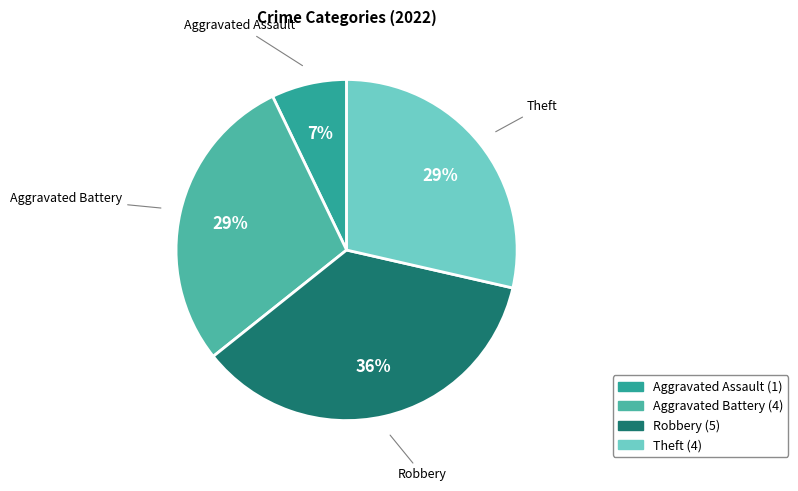

Does any single category account for the majority?

No